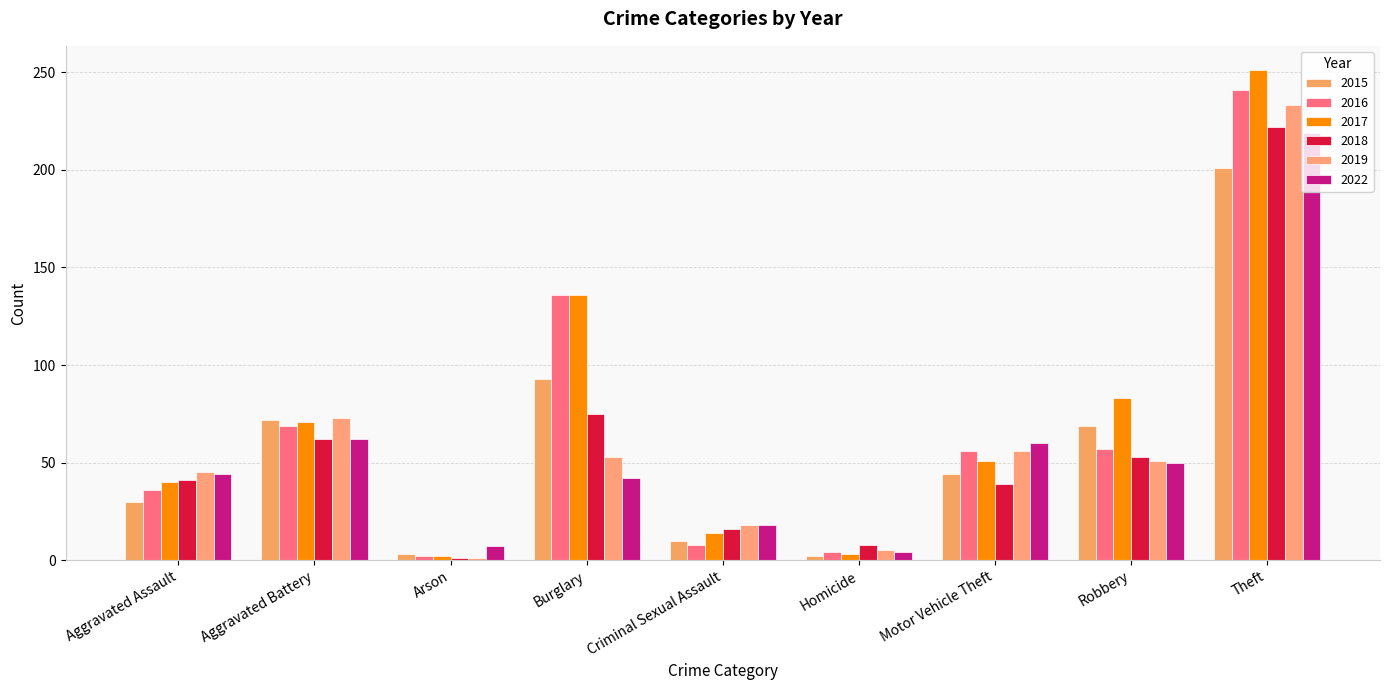

What is the average value of the 2015 series?

58